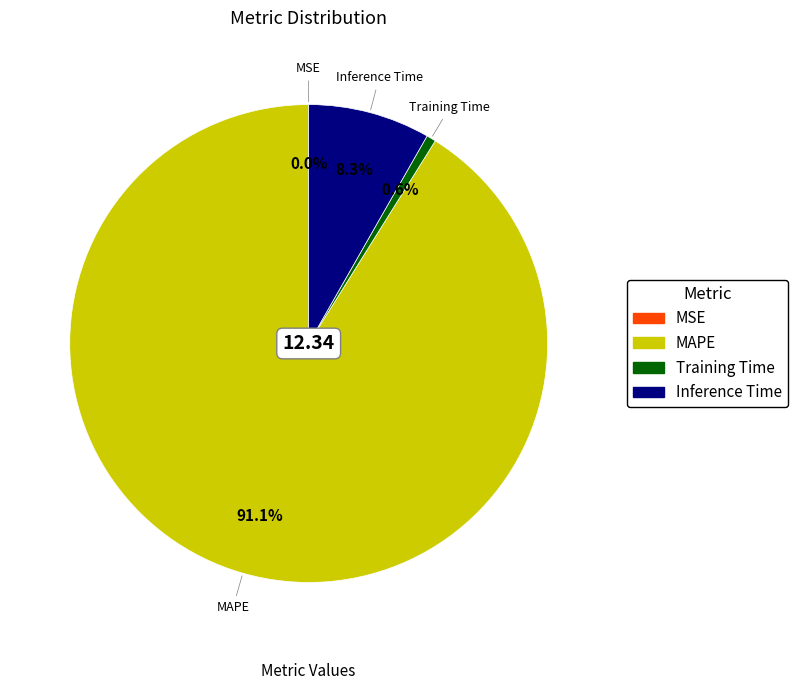

Does any single category account for the majority?

Yes